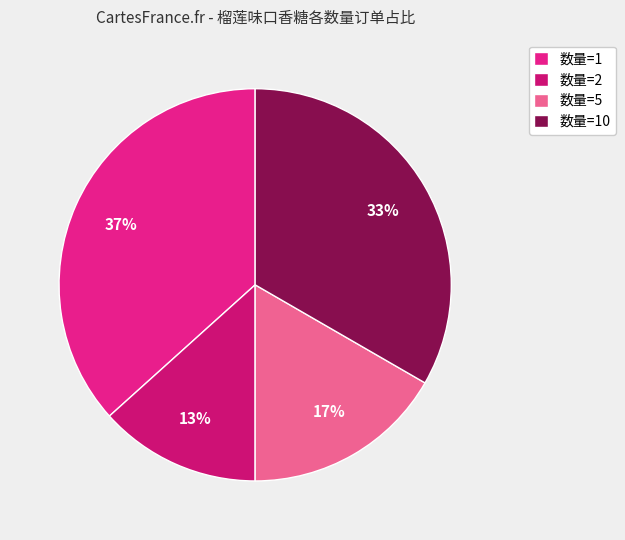

Count the number of slices in the pie.

4